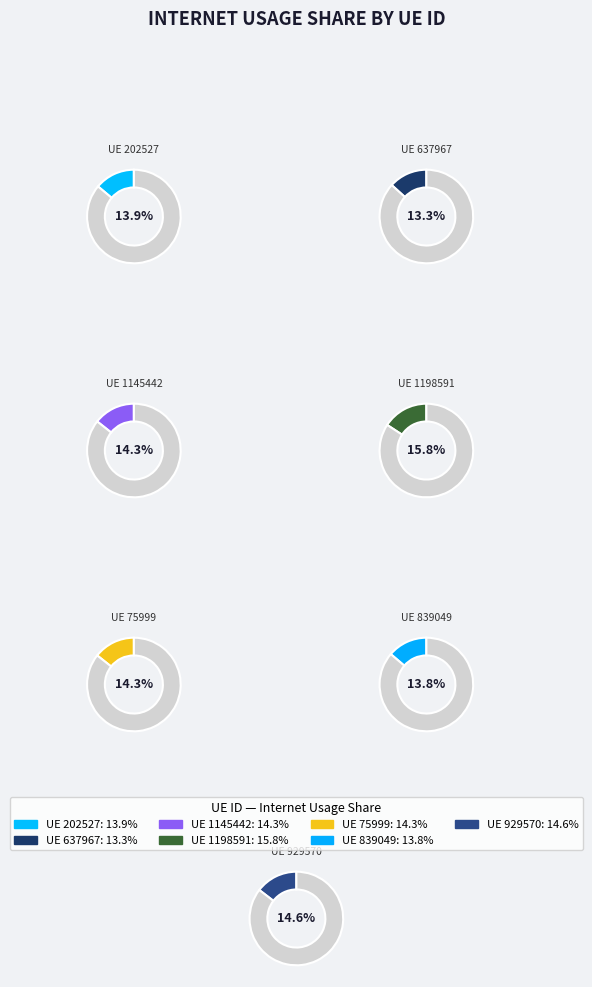

The 839049 slice represents 14% of the pie. True or false?

True